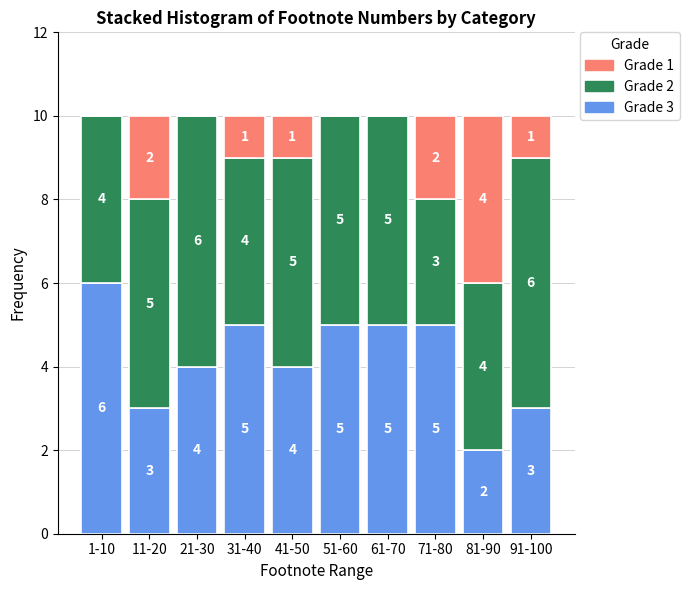

Reading left to right, list the values for the Grade 3 series.

1-10=6	11-20=3	21-30=4	31-40=5	41-50=4	51-60=5	61-70=5	71-80=5	81-90=2	91-100=3